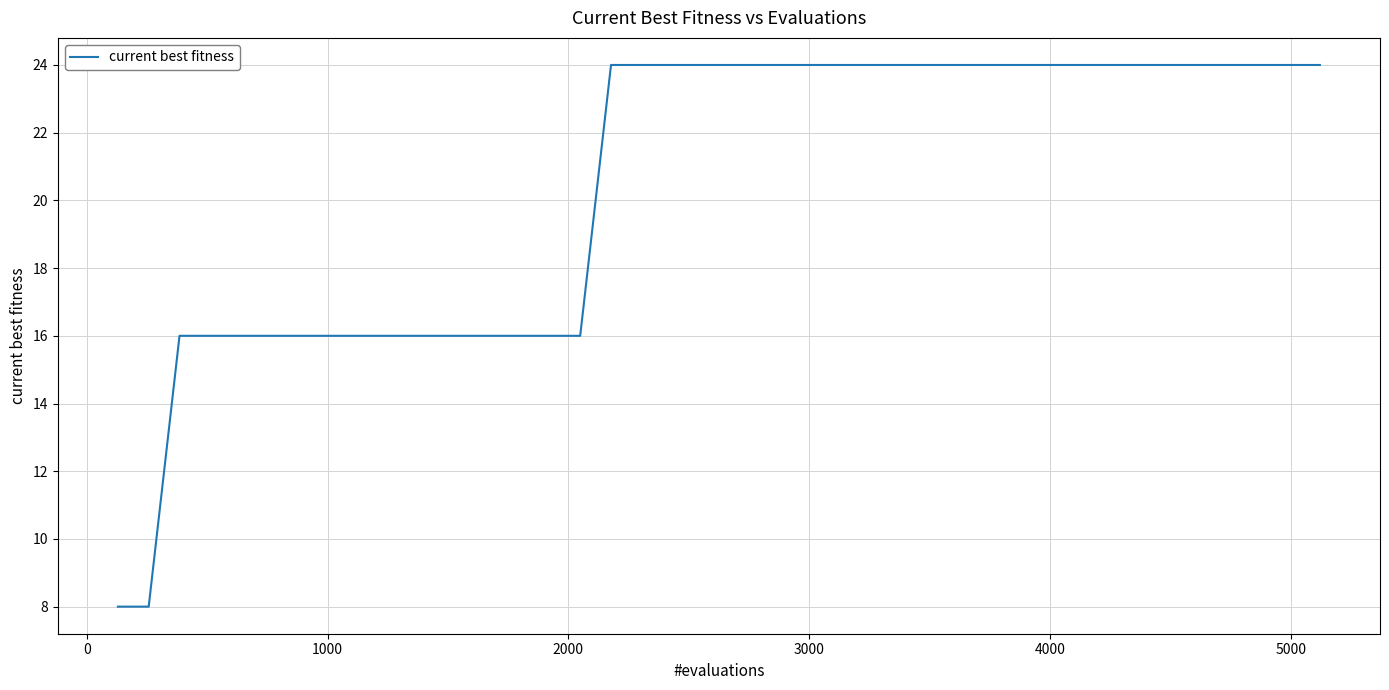

What is the difference between the maximum and minimum values?

16